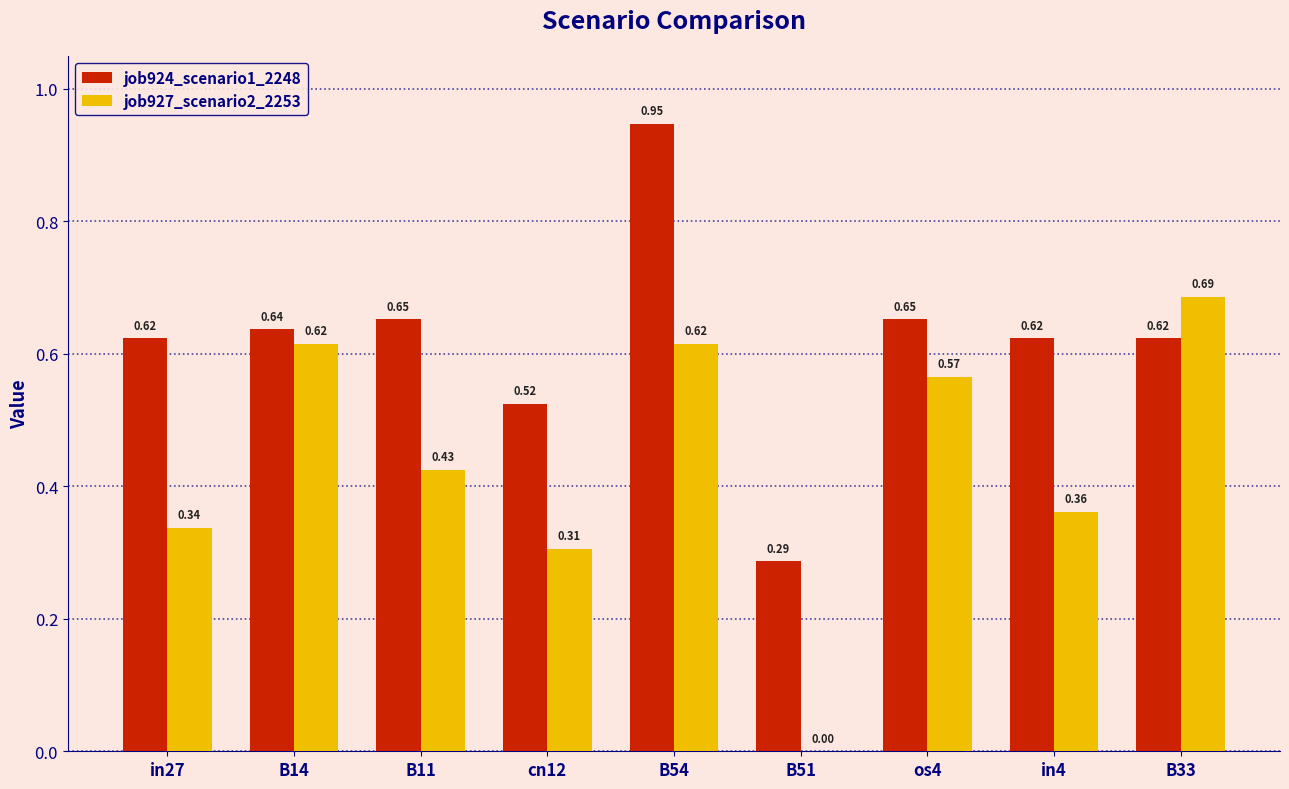

At which category is the sum across all series the highest?

B54